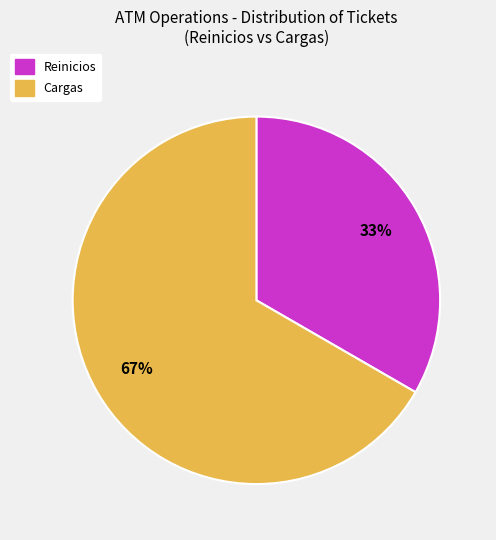

What is the ratio of the value at Cargas to the value at Reinicios?

2.0